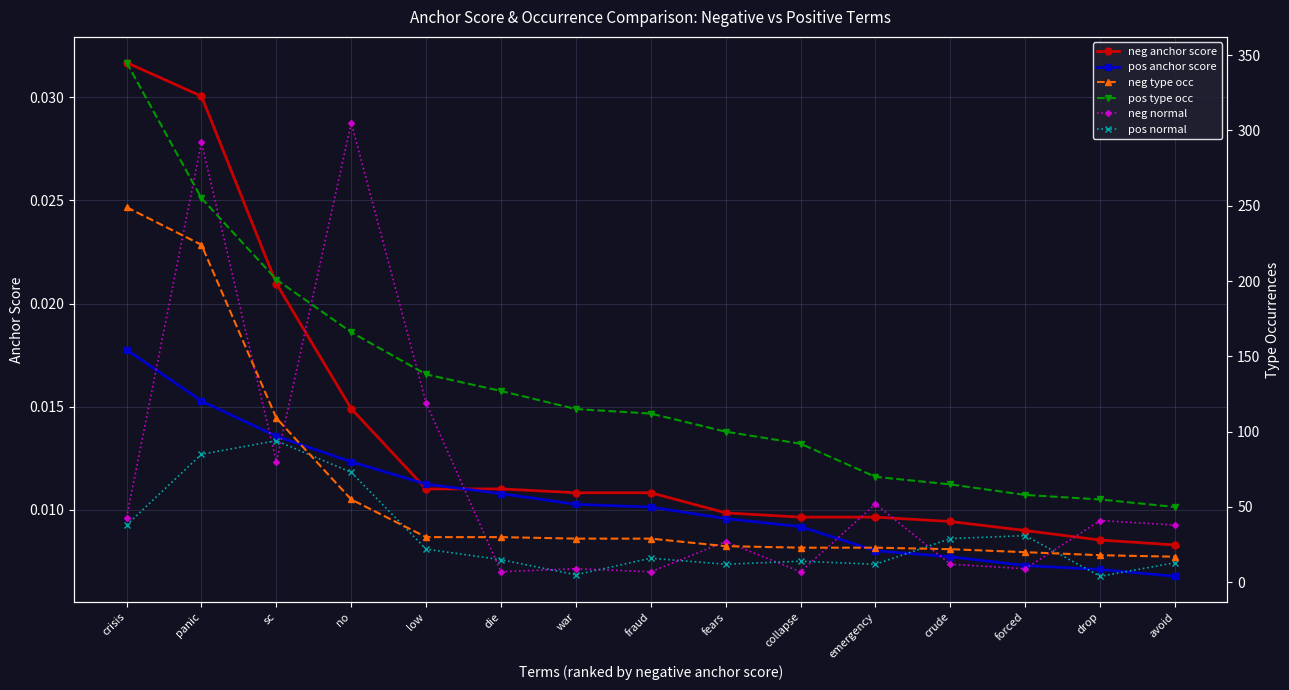

The value of pos anchor score at sc is 0.0. True or false?

True